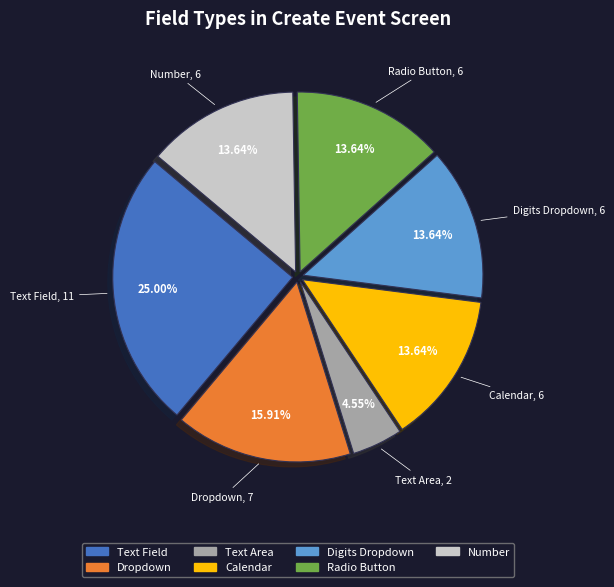

What is the total percentage of Radio Button and Digits Dropdown?

27.3%